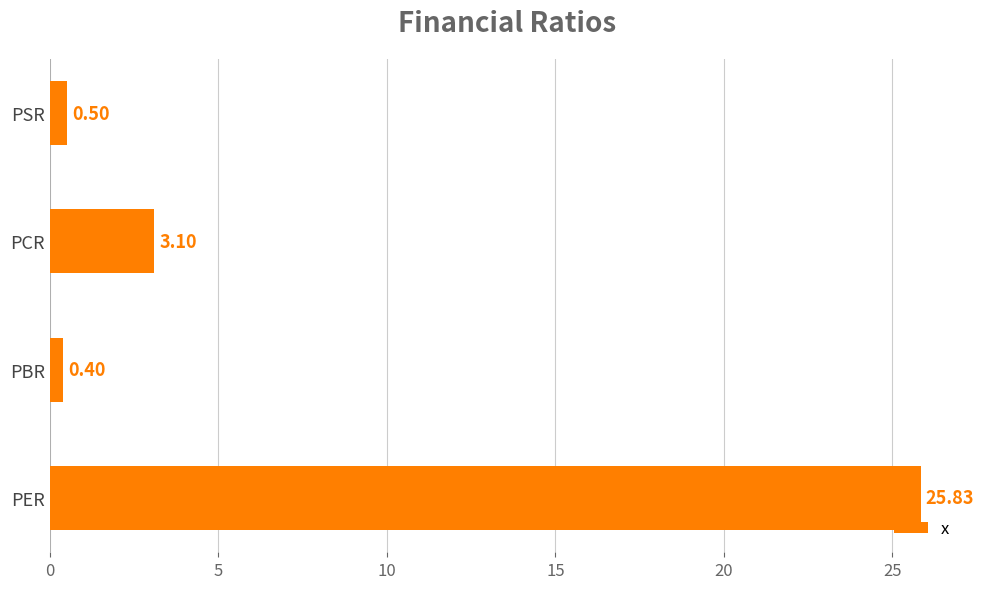

At which category does the chart reach its minimum across all series?

PBR